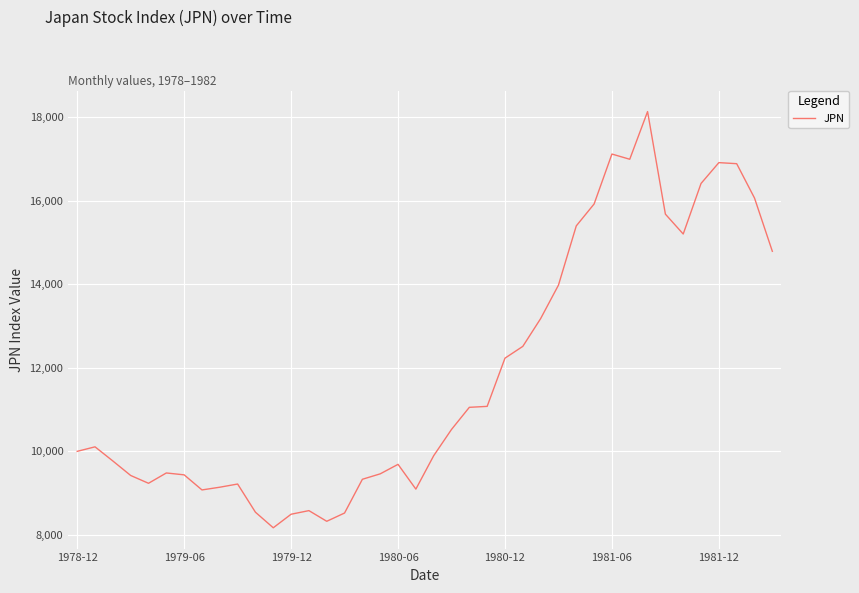

What is the maximum value shown in the chart?

18134.8